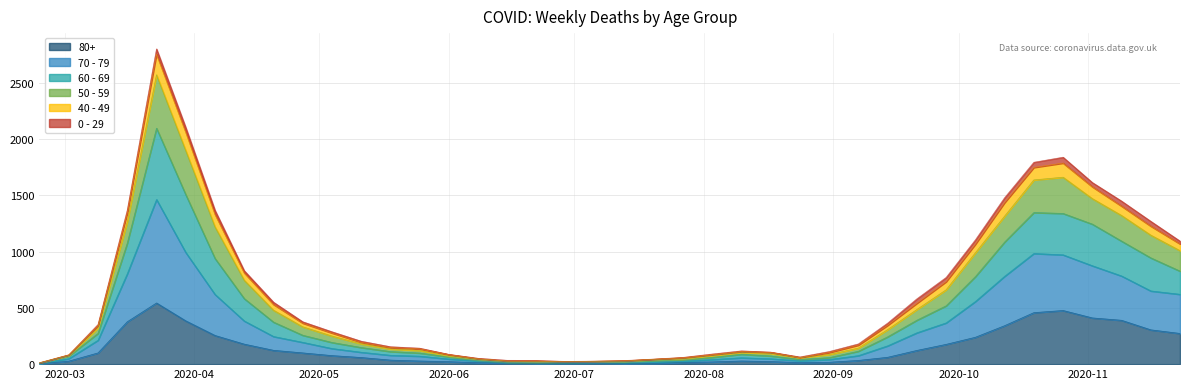

In 50 - 59, how many points are higher than both neighbors (excluding endpoints)?

3